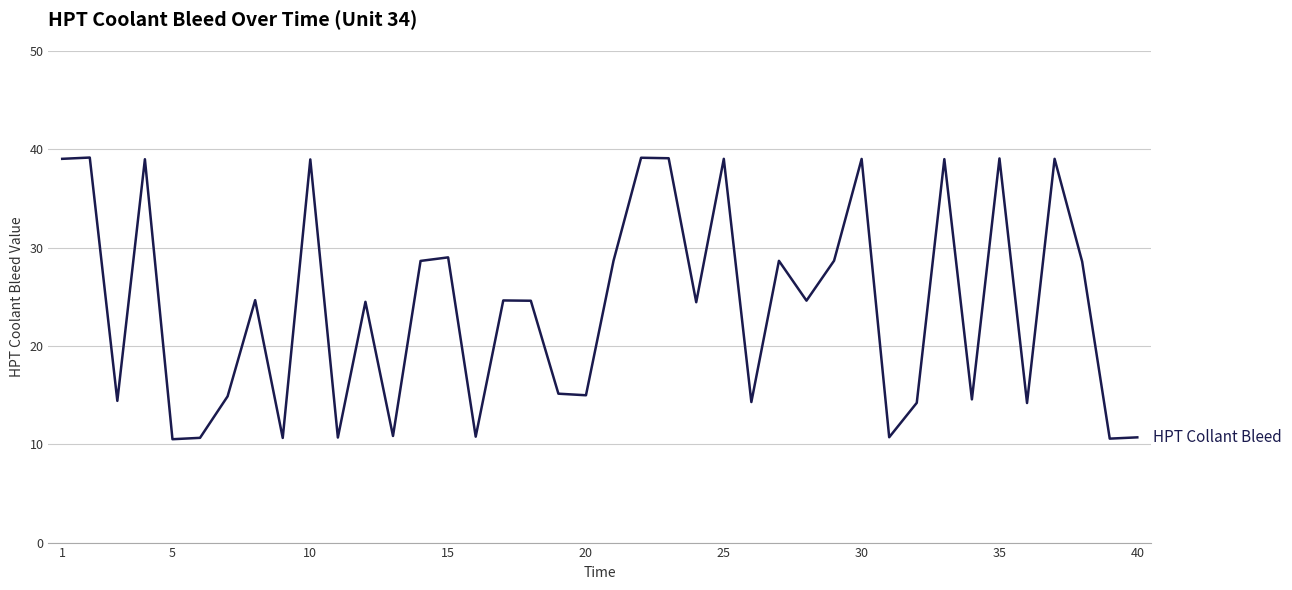

What is the difference between the maximum and minimum values?

28.6